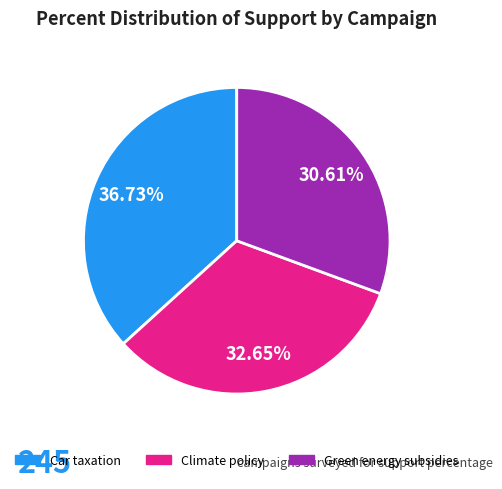

Is the sum of Car taxation and Climate policy greater than half?

Yes